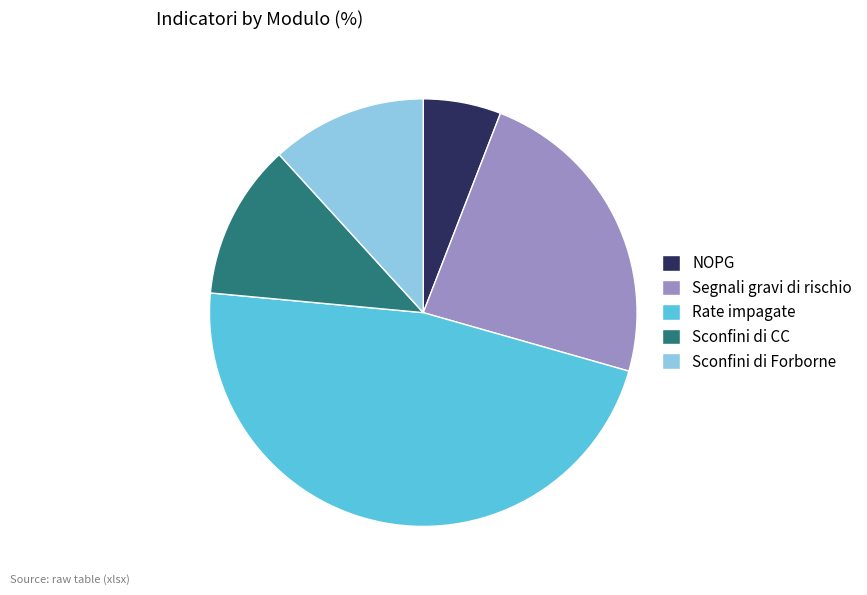

Which has a higher value, Rate impagate or Sconfini di Forborne?

Rate impagate